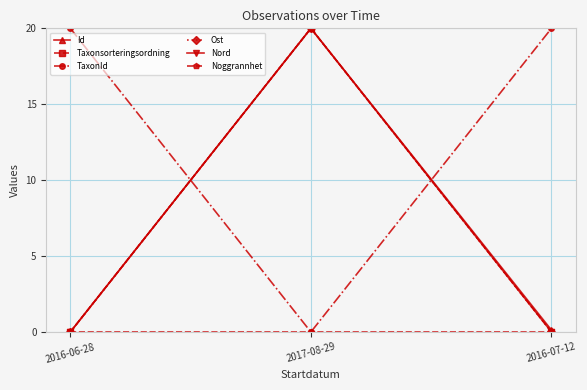

Does the chart have visible grid lines?

Yes